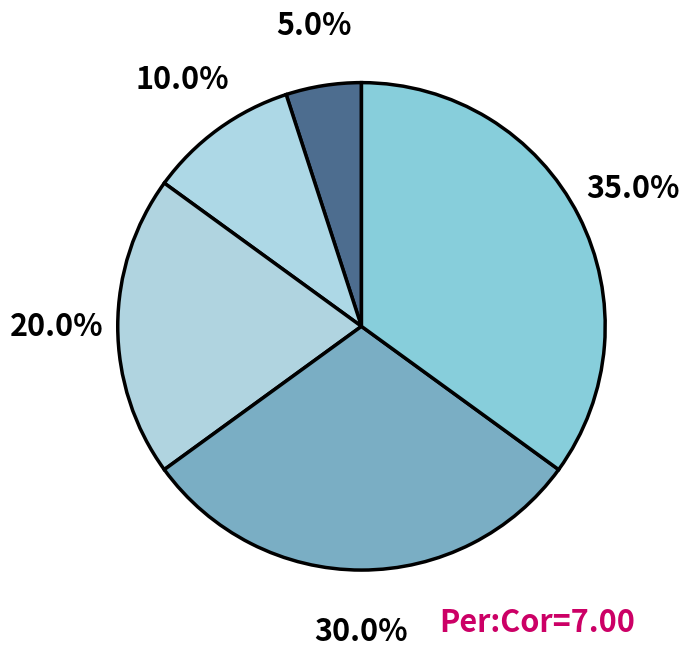

Count the number of slices in the pie.

5